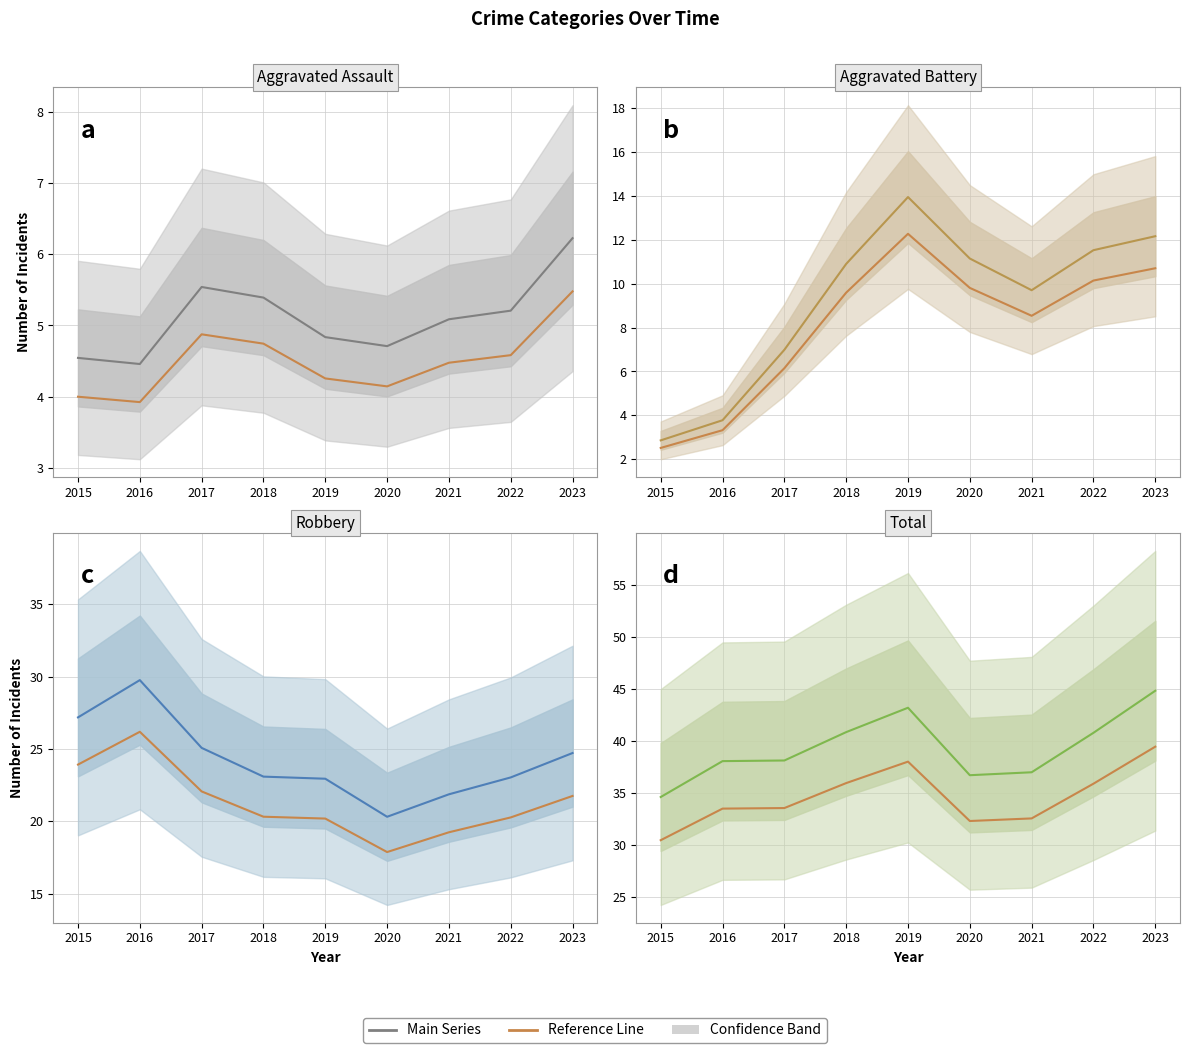

Between 2015 and 2023, which is larger?

2023